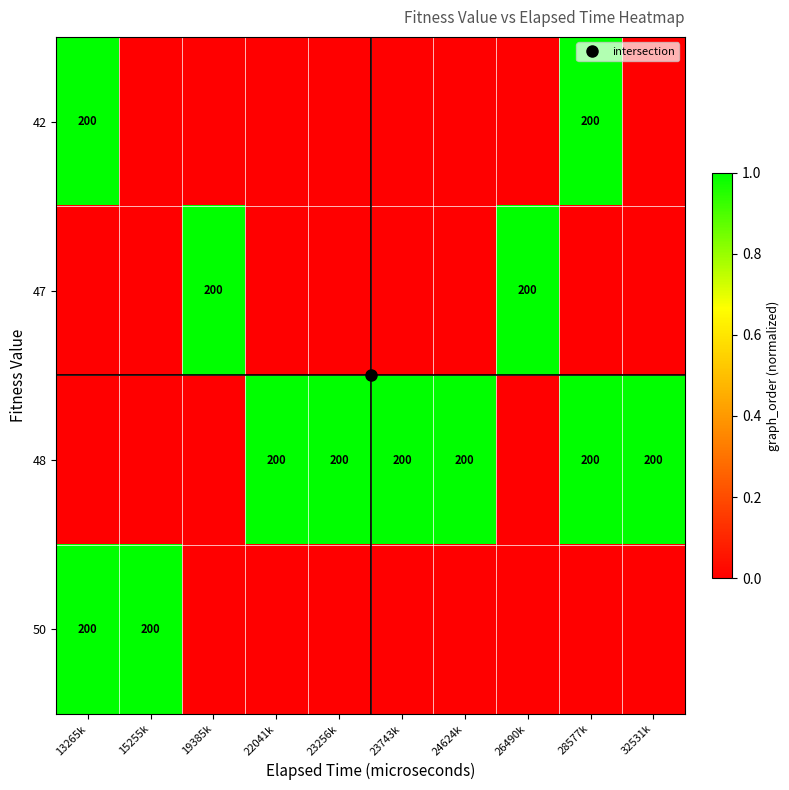

Which series has the largest range (max minus min)?

42